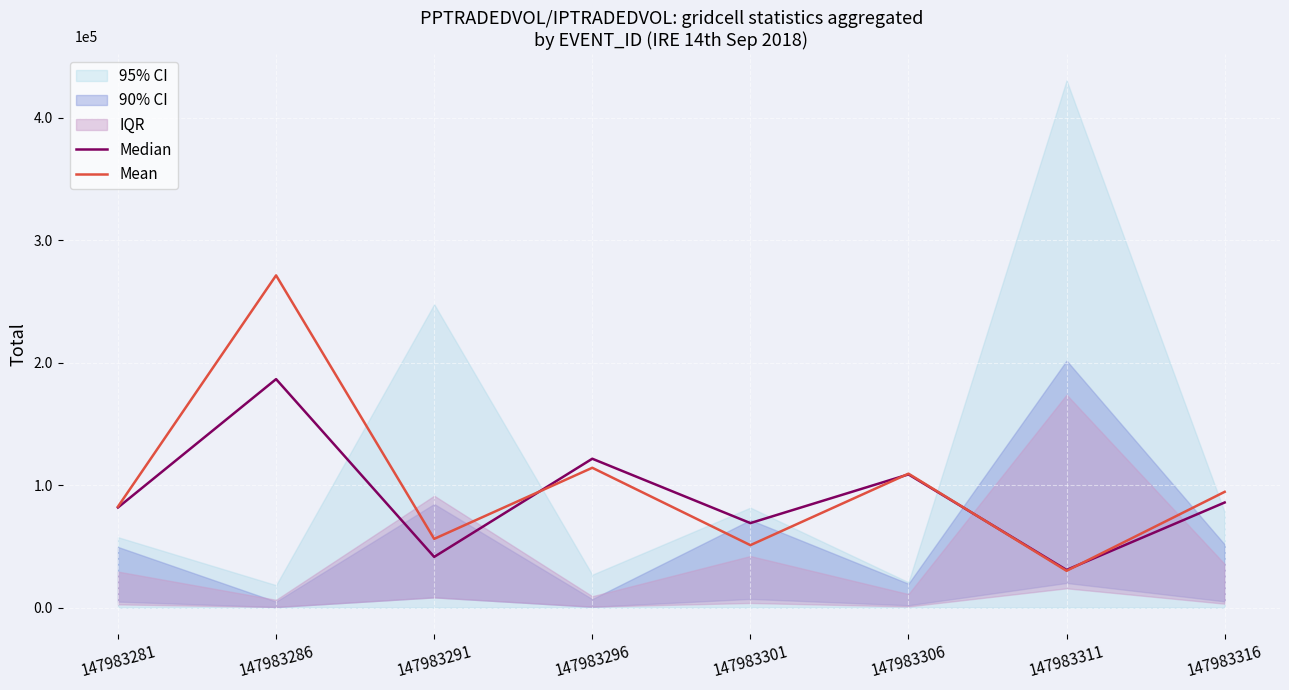

Which series has the largest total across all categories?

Mean